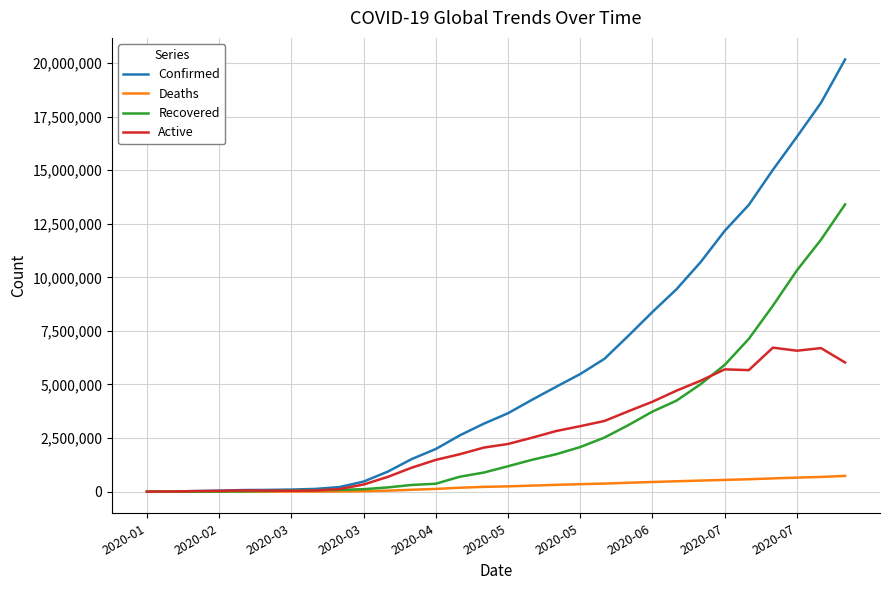

What is the maximum value shown in the chart?

20162474